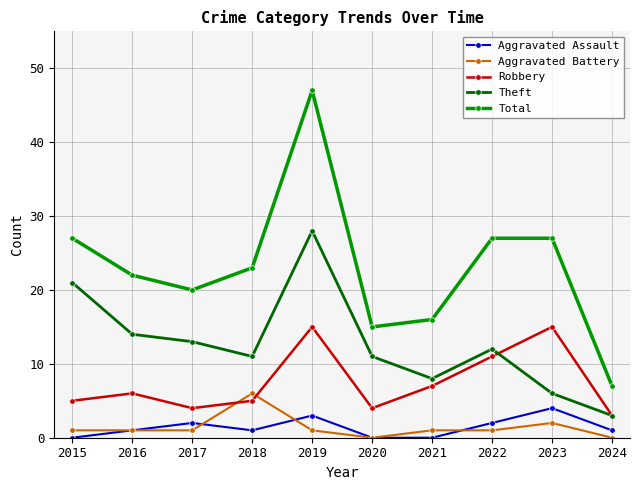

What is the value of the Robbery point at the 8th from the left?

11